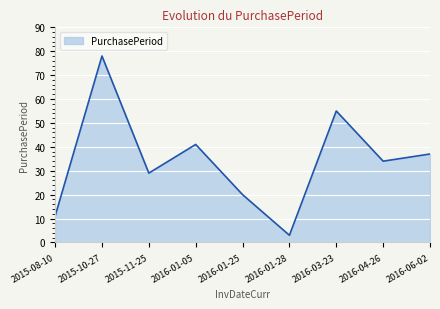

Which has a higher value, 2016-01-28 or 2016-06-02?

2016-06-02